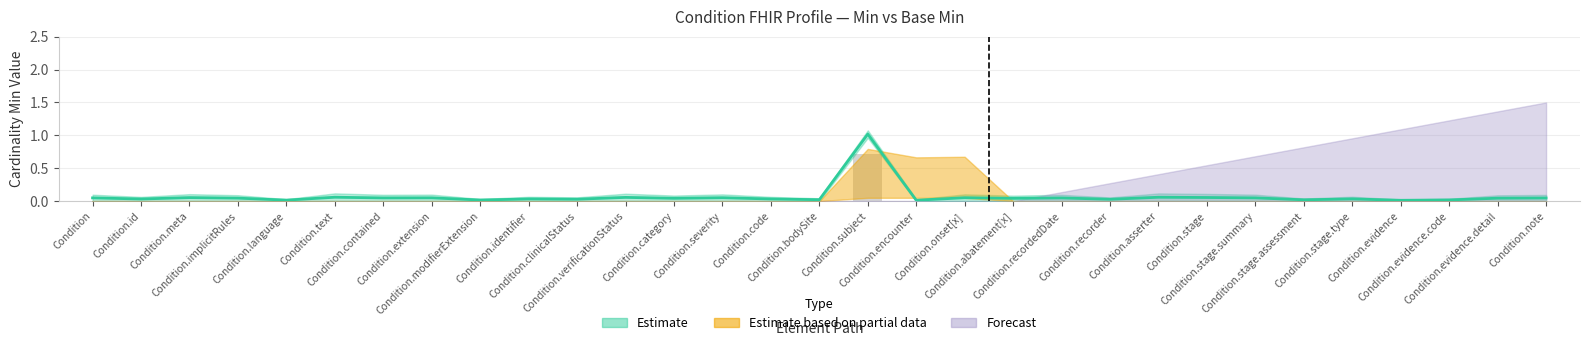

Reading left to right, extract all data points from this chart.

Min: Condition=0.0	Condition.id=0.0	Condition.meta=0.0	Condition.implicitRules=0.0	Condition.language=0.0	Condition.text=0.0	Condition.contained=0.0	Condition.extension=0.0	Condition.modifierExtension=0.0	Condition.identifier=0.0	Condition.clinicalStatus=0.0	Condition.verificationStatus=0.0	Condition.category=0.0	Condition.severity=0.0	Condition.code=0.0	Condition.bodySite=0.0	Condition.subject=0.7	Condition.encounter=0.0	Condition.onset[x]=0.0	Condition.abatement[x]=0.0	Condition.recordedDate=0.0	Condition.recorder=0.0	Condition.asserter=0.0	Condition.stage=0.0	Condition.stage.summary=0.0	Condition.stage.assessment=0.0	Condition.stage.type=0.0	Condition.evidence=0.0	Condition.evidence.code=0.0	Condition.evidence.detail=0.0	Condition.note=0.0
Base Min: Condition=0.0	Condition.id=0.0	Condition.meta=0.1	Condition.implicitRules=0.0	Condition.language=0.0	Condition.text=0.1	Condition.contained=0.0	Condition.extension=0.0	Condition.modifierExtension=0.0	Condition.identifier=0.0	Condition.clinicalStatus=0.0	Condition.verificationStatus=0.1	Condition.category=0.0	Condition.severity=0.1	Condition.code=0.0	Condition.bodySite=0.0	Condition.subject=1.0	Condition.encounter=0.0	Condition.onset[x]=0.1	Condition.abatement[x]=0.0	Condition.recordedDate=0.0	Condition.recorder=0.0	Condition.asserter=0.1	Condition.stage=0.1	Condition.stage.summary=0.0	Condition.stage.assessment=0.0	Condition.stage.type=0.0	Condition.evidence=0.0	Condition.evidence.code=0.0	Condition.evidence.detail=0.0	Condition.note=0.0